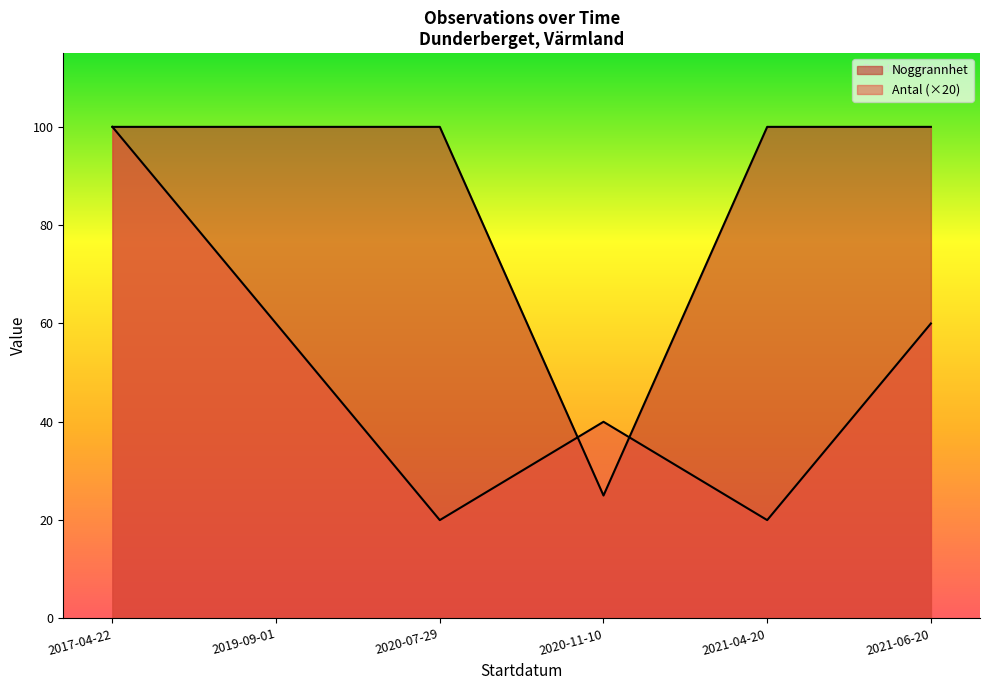

How many lines are shown in the chart?

2